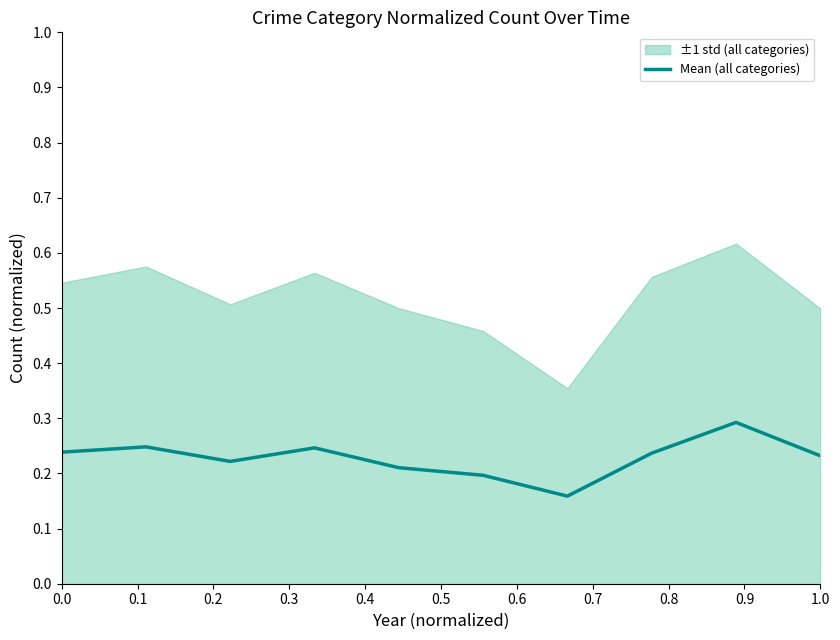

The Mean (all categories) series shows 0.4 at 0.0. True or false?

False